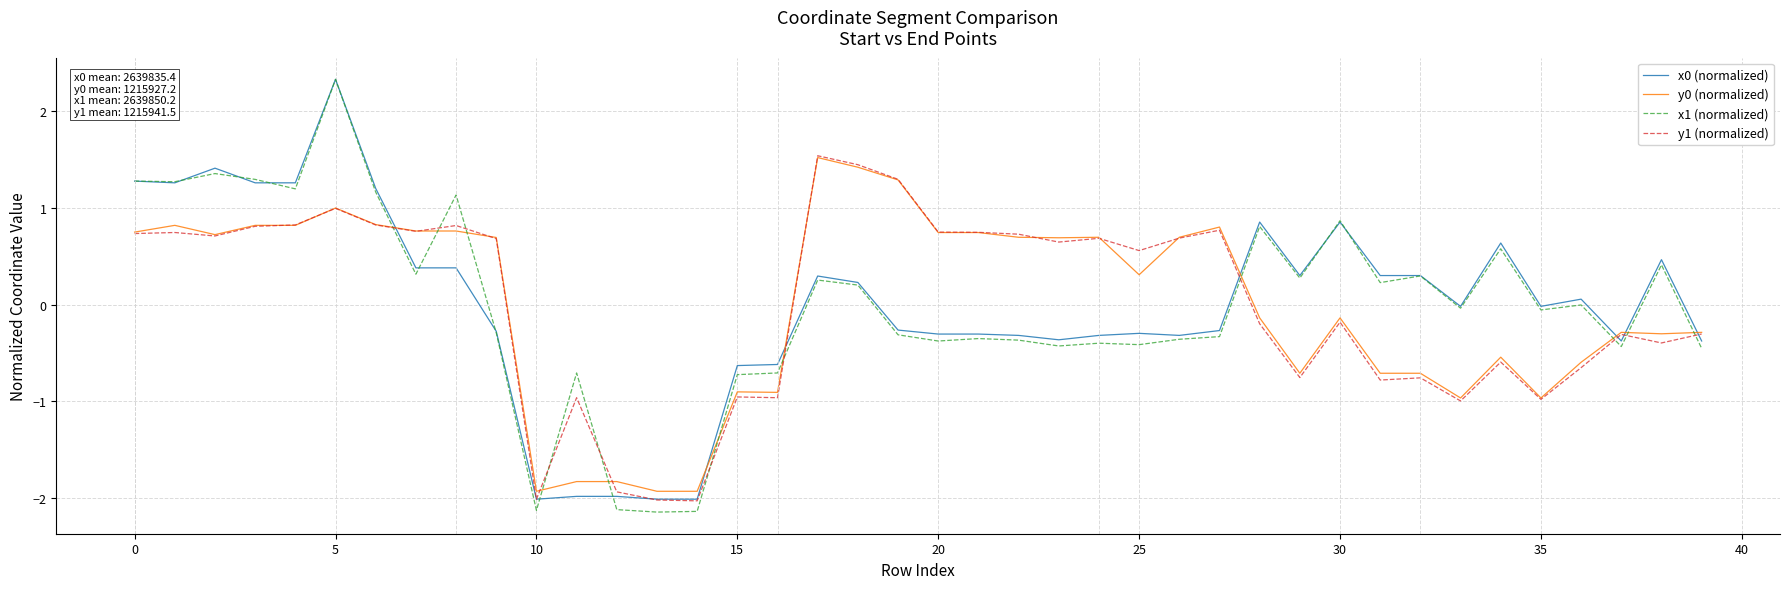

True or false: x1 (normalized) and y0 (normalized) intersect in this chart.

True